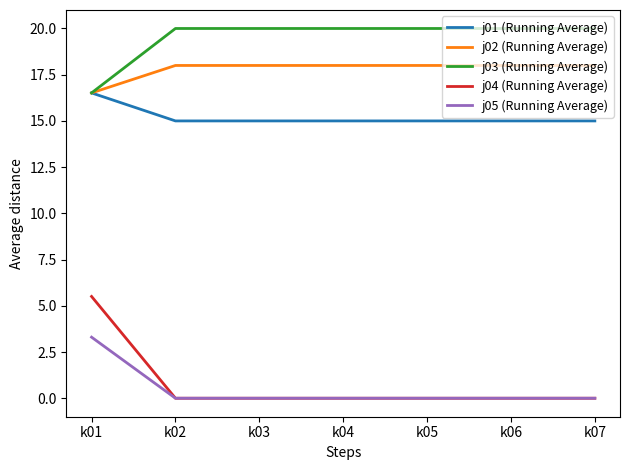

Which category has the highest value in the j05 (Running Average) series?

k01